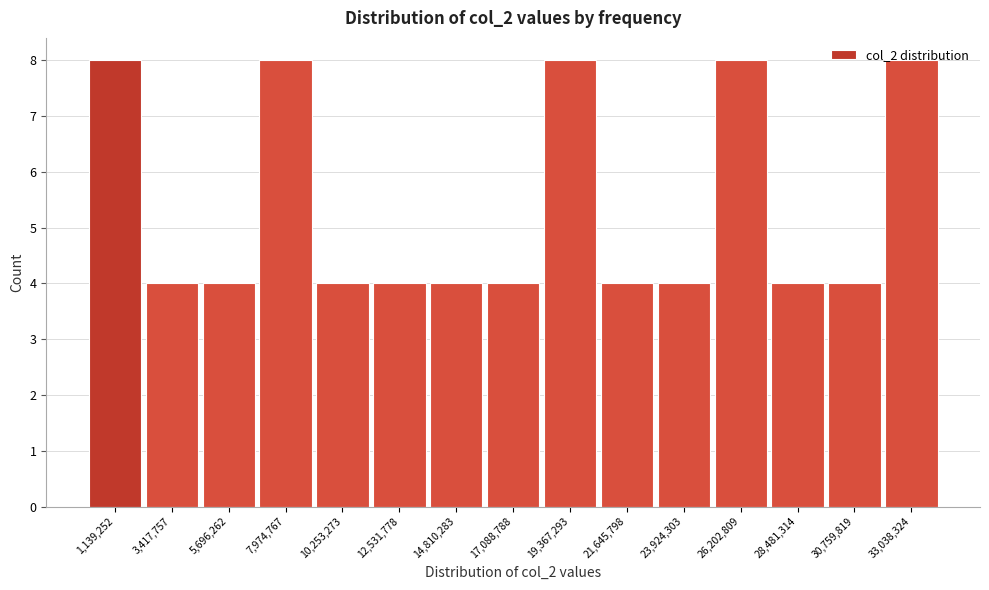

What is the height of the bar covering 9000000 to 11500000 on the x-axis? Neither the bar edges nor the heights are printed on the chart, so give them approximately, as read against the axes.

4